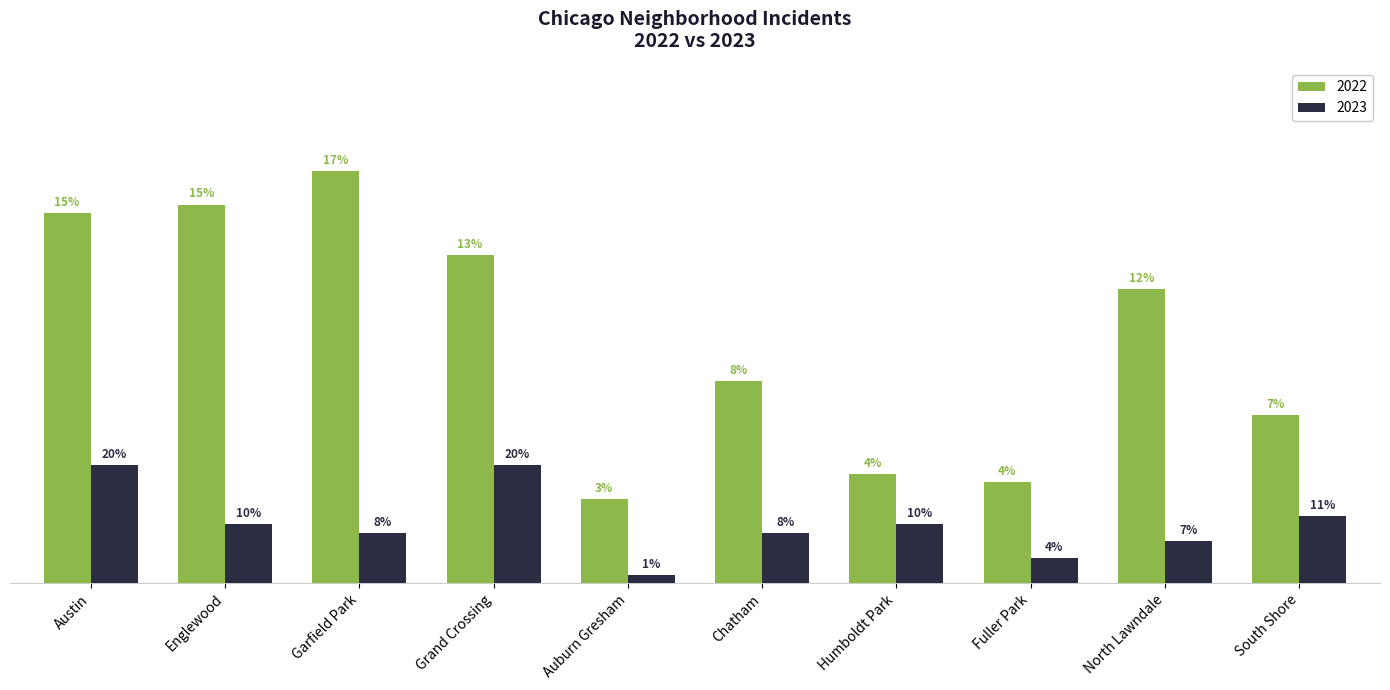

List the labels in order of 2022 value, largest first.

Garfield Park, Englewood, Austin, Grand Crossing, North Lawndale, Chatham, South Shore, Humboldt Park, Fuller Park, Auburn Gresham